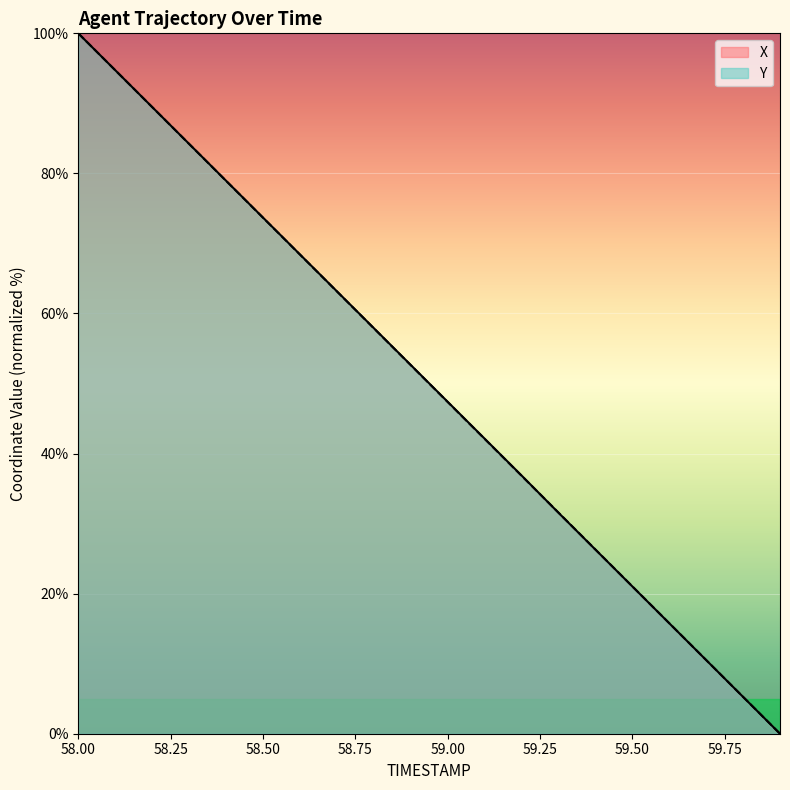

How many values in the Y series exceed 52?

10